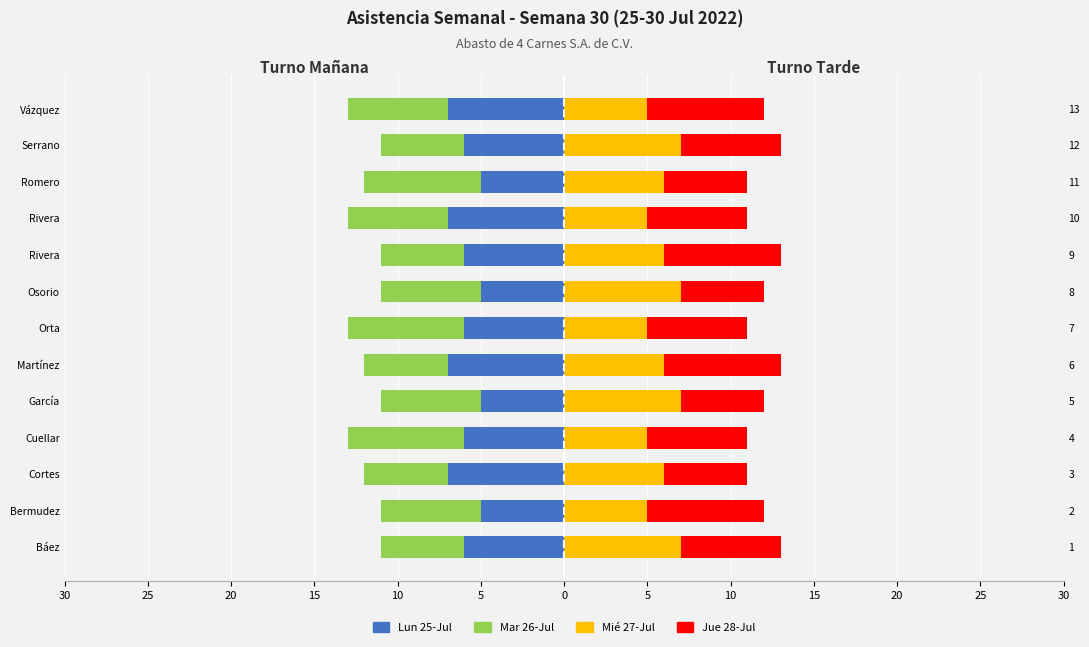

Is the value of Mié 27-Jul at Vázquez greater than the value of Lun 25-Jul at García?

Yes